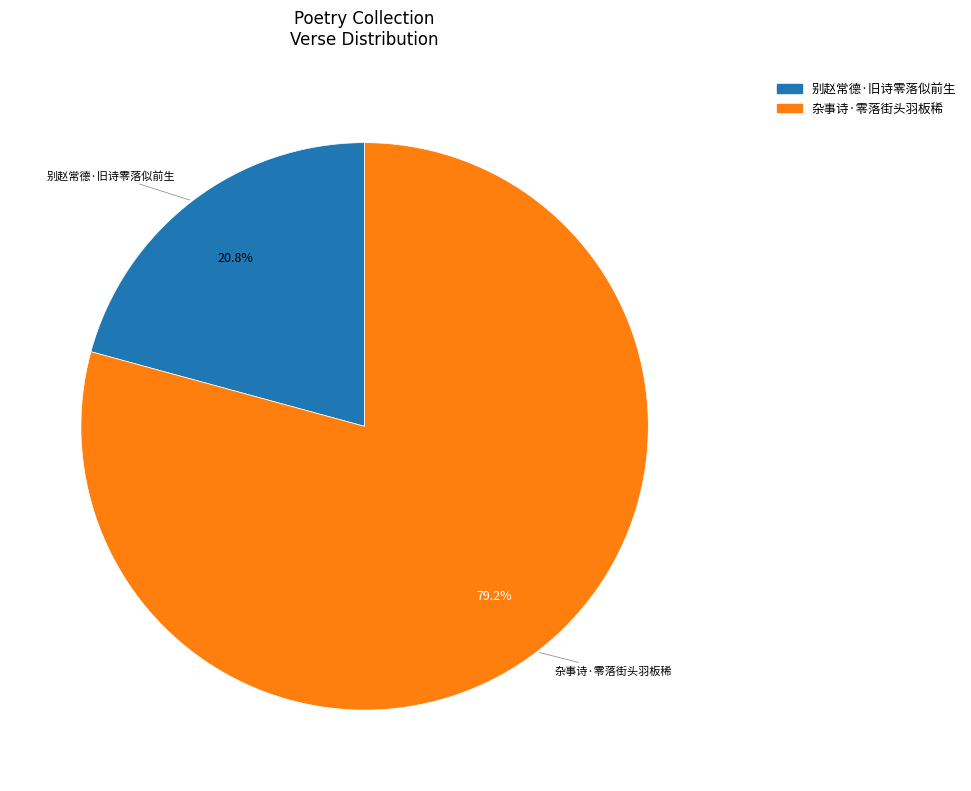

Does 杂事诗·零落街头羽板稀 represent more than half of the total?

Yes